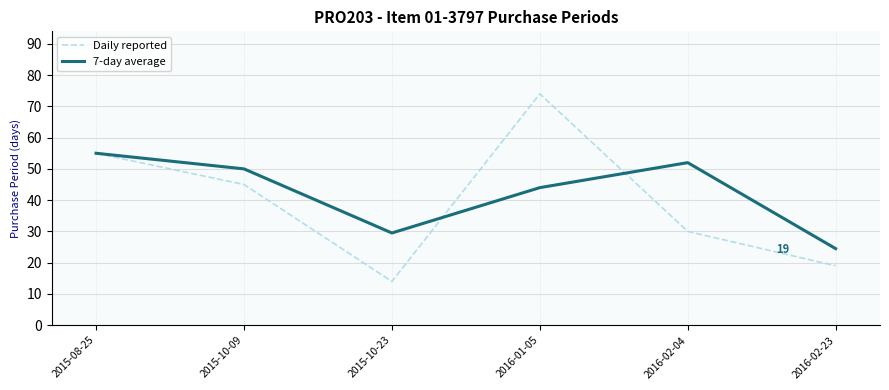

Is it true that Daily reported equals 45.0 at 2015-10-09?

True